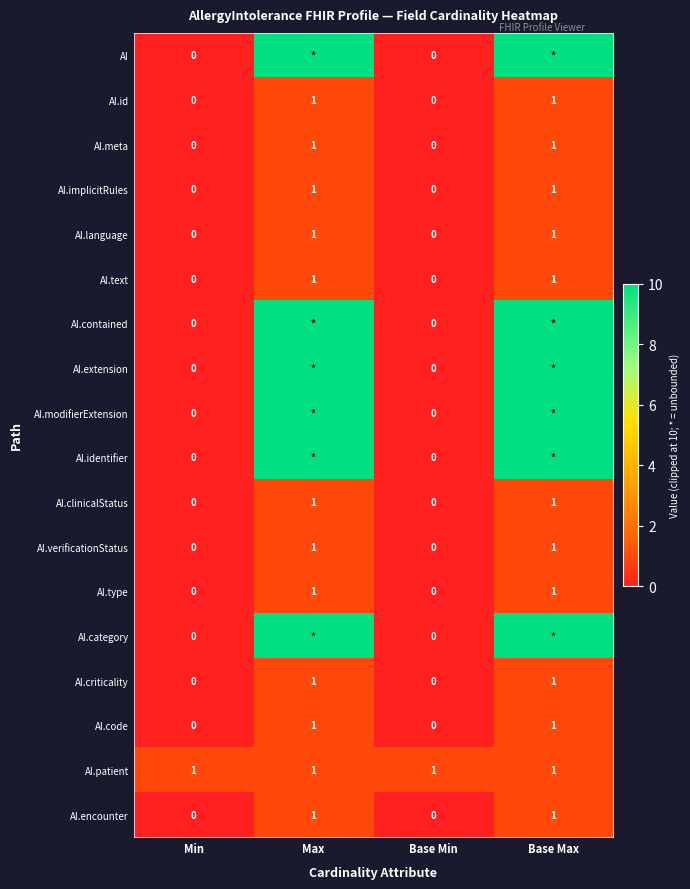

The value of AI.text at Max is 0. True or false?

False